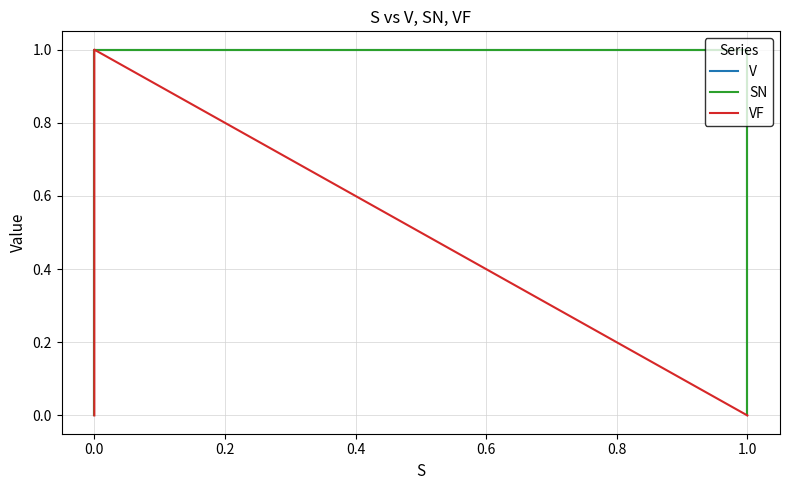

True or false: SN and V cross at least once.

False